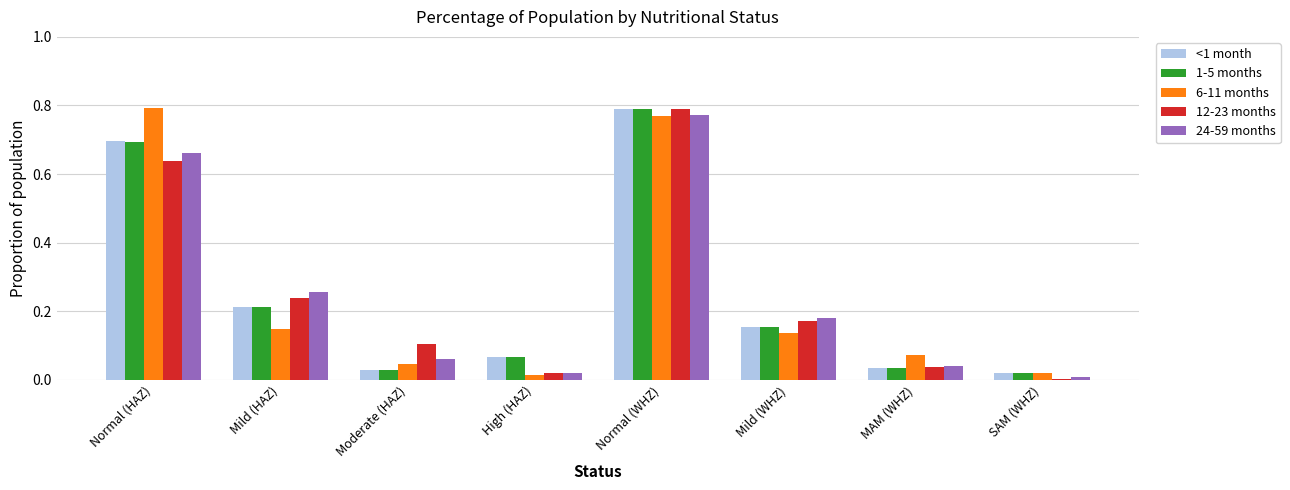

At which category is the sum across all series the highest?

Normal (WHZ)